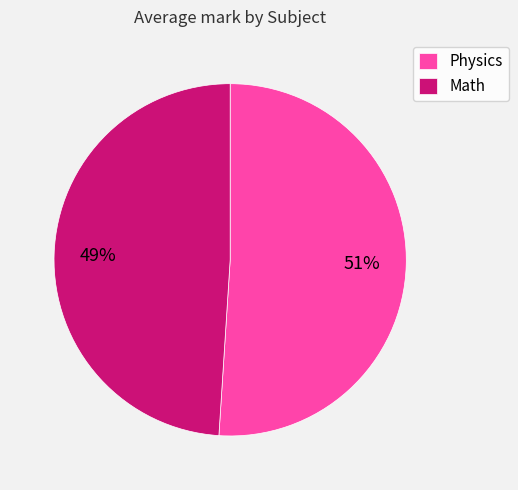

The Math slice represents 39% of the pie. True or false?

False